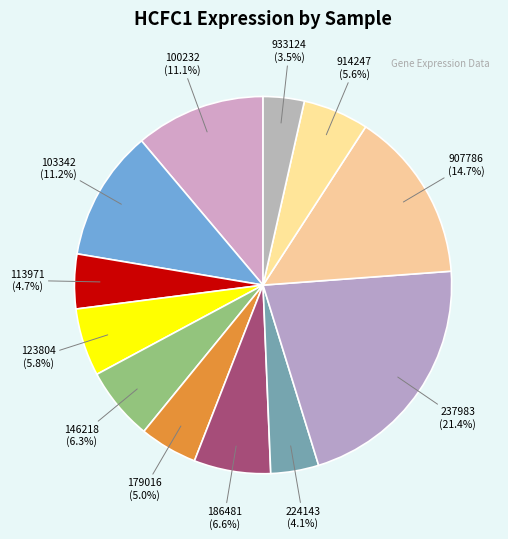

Is the sum of 933124 and 907786 greater than half?

No